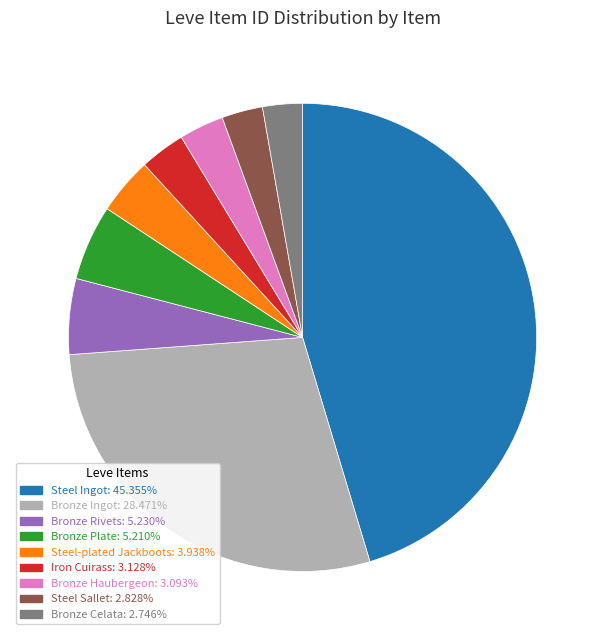

Does any single category account for the majority?

No